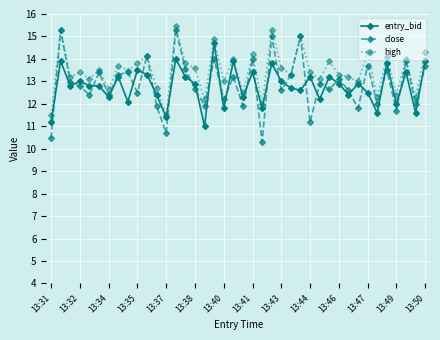

What is the greatest value displayed?

15.5